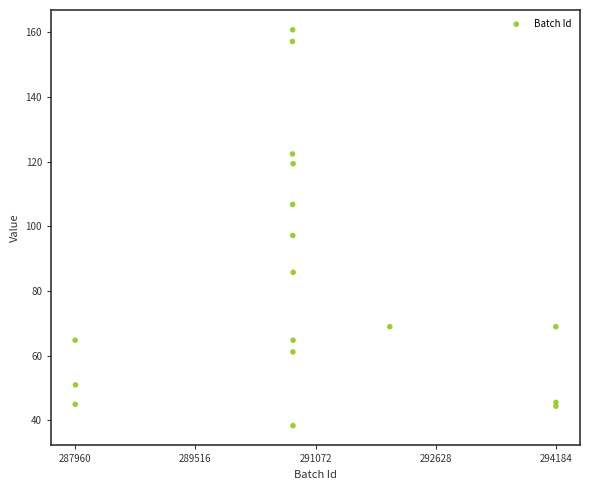

What Y value in the scatter plot is closest to 99?

97.2